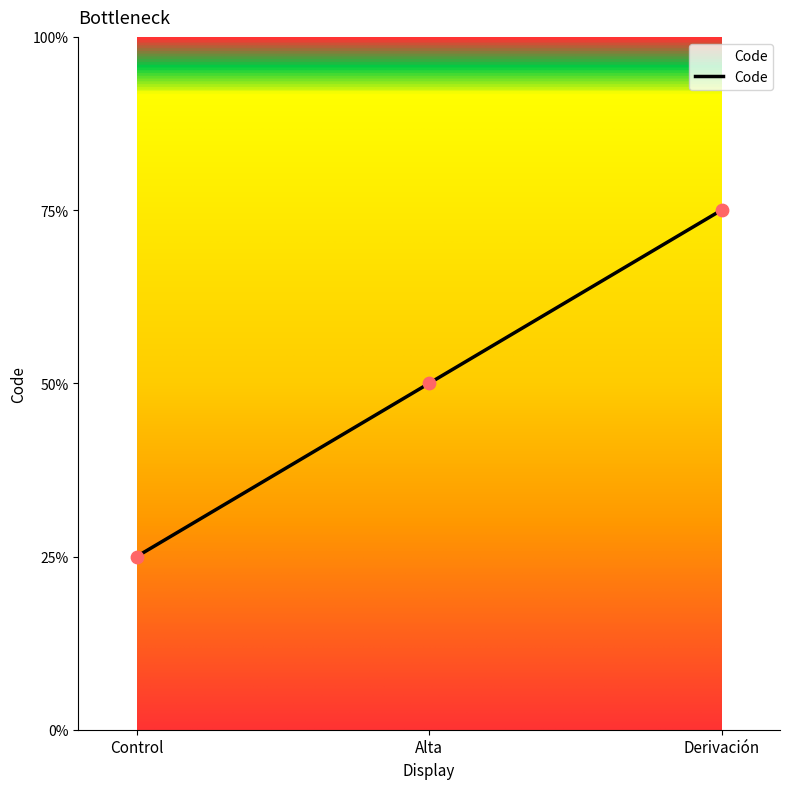

Is this an area chart (filled region under the line)?

Yes